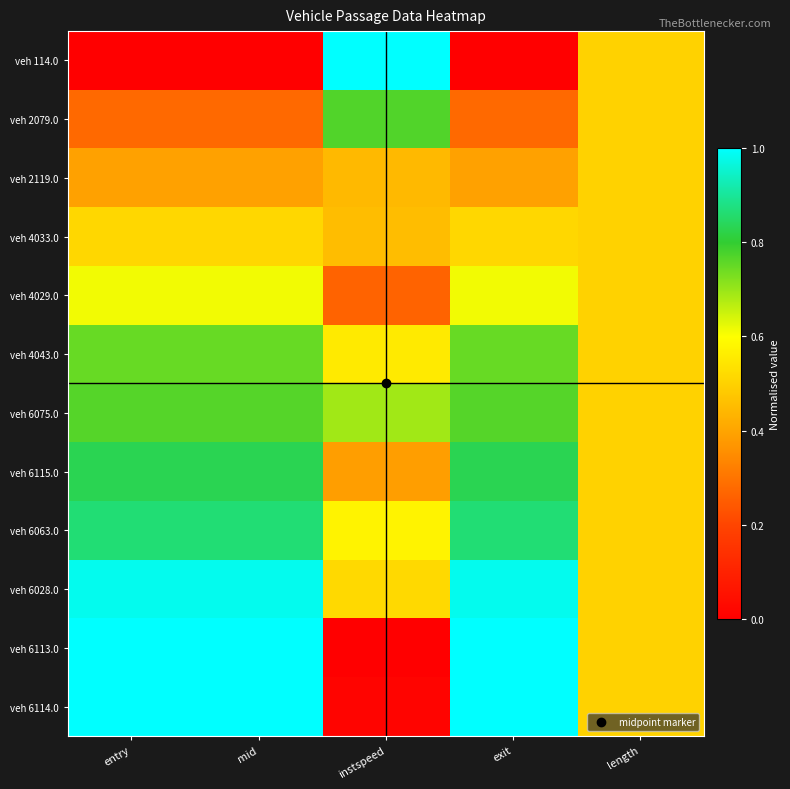

Reading left to right, extract all data points from this chart.

veh 114.0: entry=0.0	mid=0.0	instspeed=1.0	exit=0.0	length=0.5
veh 2079.0: entry=0.3	mid=0.3	instspeed=0.8	exit=0.3	length=0.5
veh 2119.0: entry=0.4	mid=0.4	instspeed=0.4	exit=0.4	length=0.5
veh 4033.0: entry=0.5	mid=0.5	instspeed=0.5	exit=0.5	length=0.5
veh 4029.0: entry=0.6	mid=0.6	instspeed=0.3	exit=0.6	length=0.5
veh 4043.0: entry=0.7	mid=0.7	instspeed=0.6	exit=0.7	length=0.5
veh 6075.0: entry=0.8	mid=0.8	instspeed=0.7	exit=0.8	length=0.5
veh 6115.0: entry=0.8	mid=0.8	instspeed=0.4	exit=0.8	length=0.5
veh 6063.0: entry=0.9	mid=0.9	instspeed=0.6	exit=0.9	length=0.5
veh 6028.0: entry=1.0	mid=1.0	instspeed=0.5	exit=1.0	length=0.5
veh 6113.0: entry=1.0	mid=1.0	instspeed=0.0	exit=1.0	length=0.5
veh 6114.0: entry=1.0	mid=1.0	instspeed=0.0	exit=1.0	length=0.5